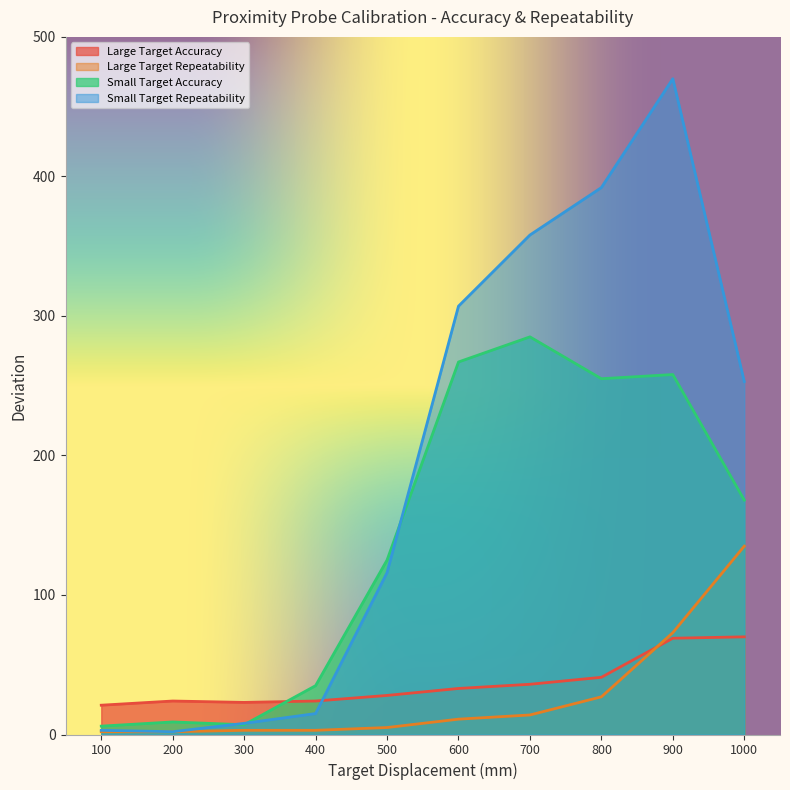

At which label does Large Target Repeatability reach its minimum?

100